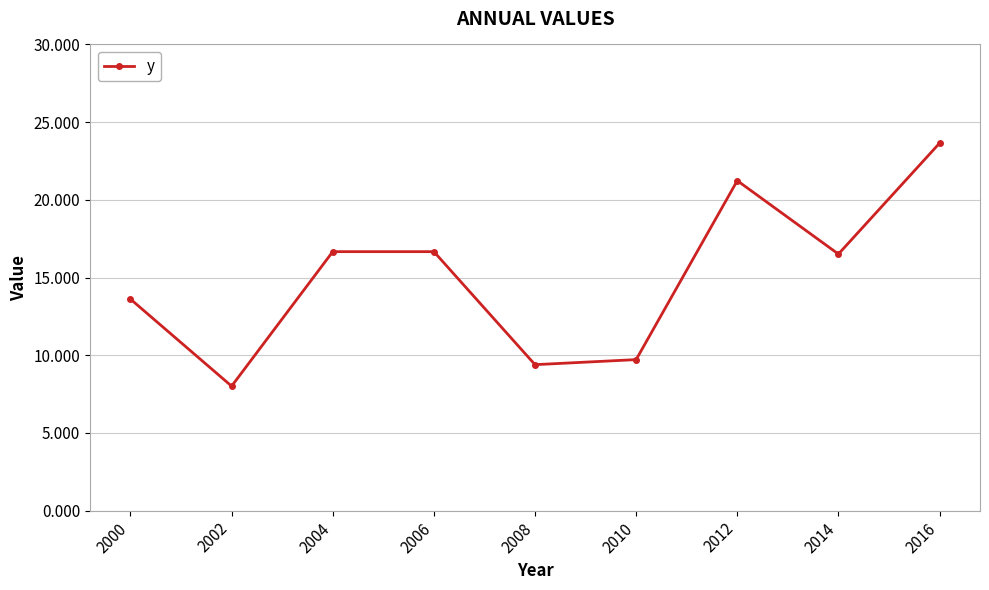

What is the ratio of the value at 2002 to the value at 2004?

0.5